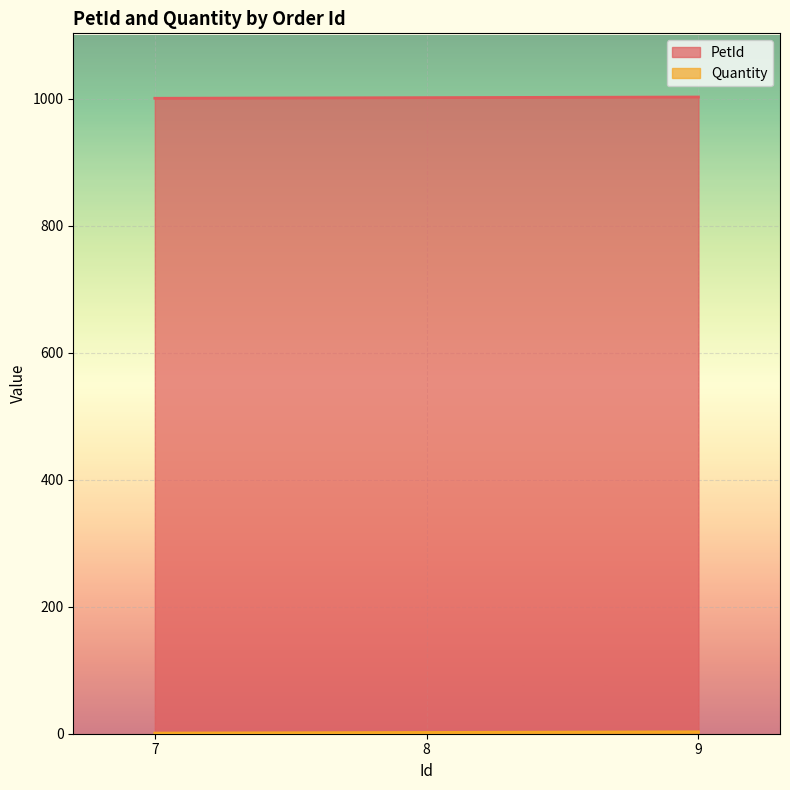

Where is Quantity nearest to the value 2?

8